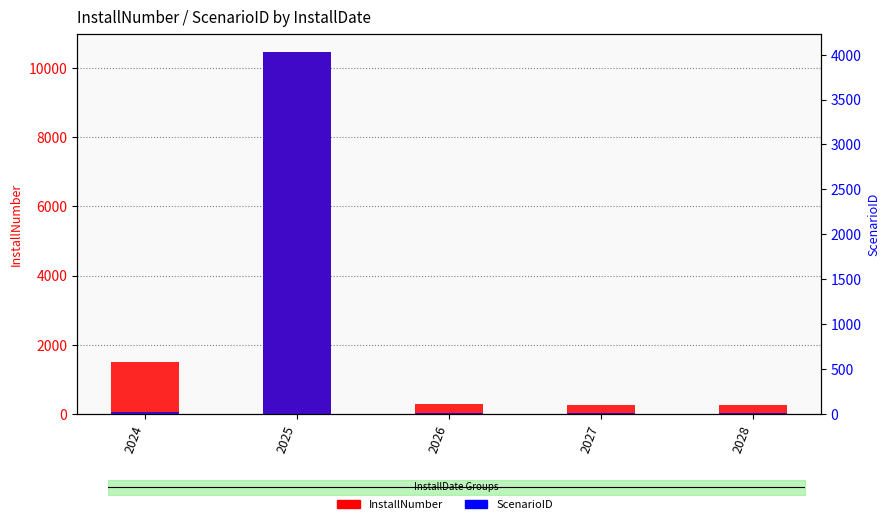

Which series has the widest spread of values?

InstallNumber